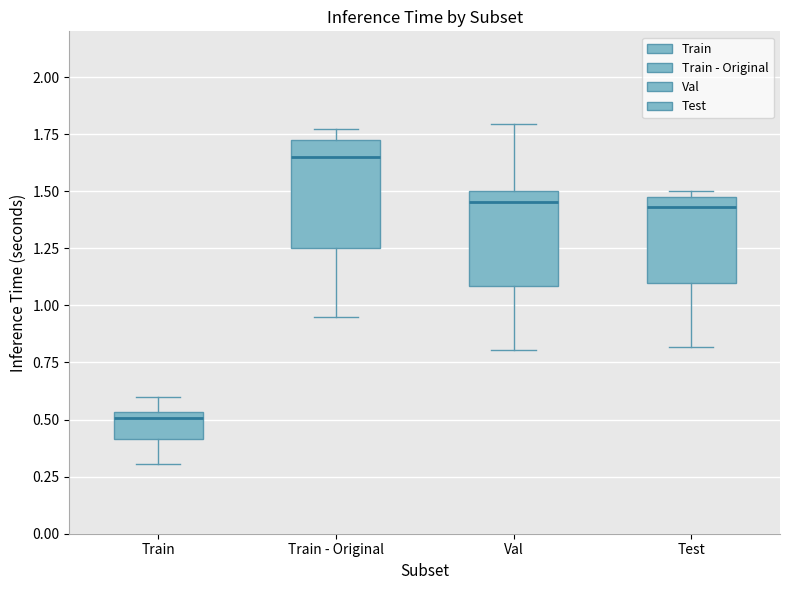

Which box's median line is the lowest?

Train